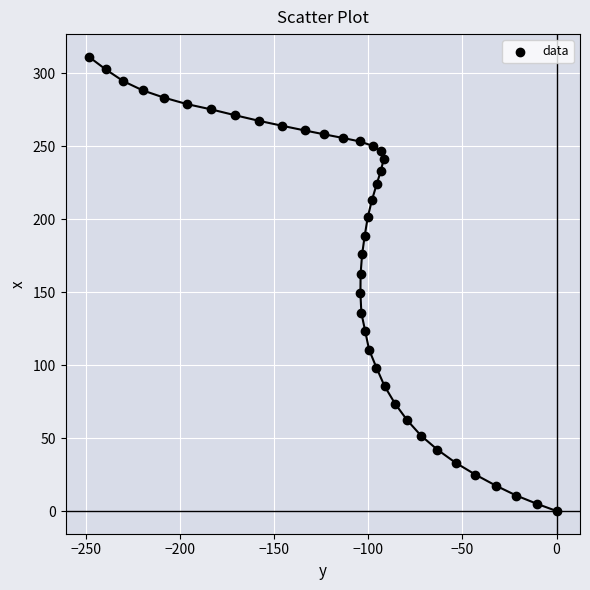

What is the range of Y values (max minus min)?

311.1